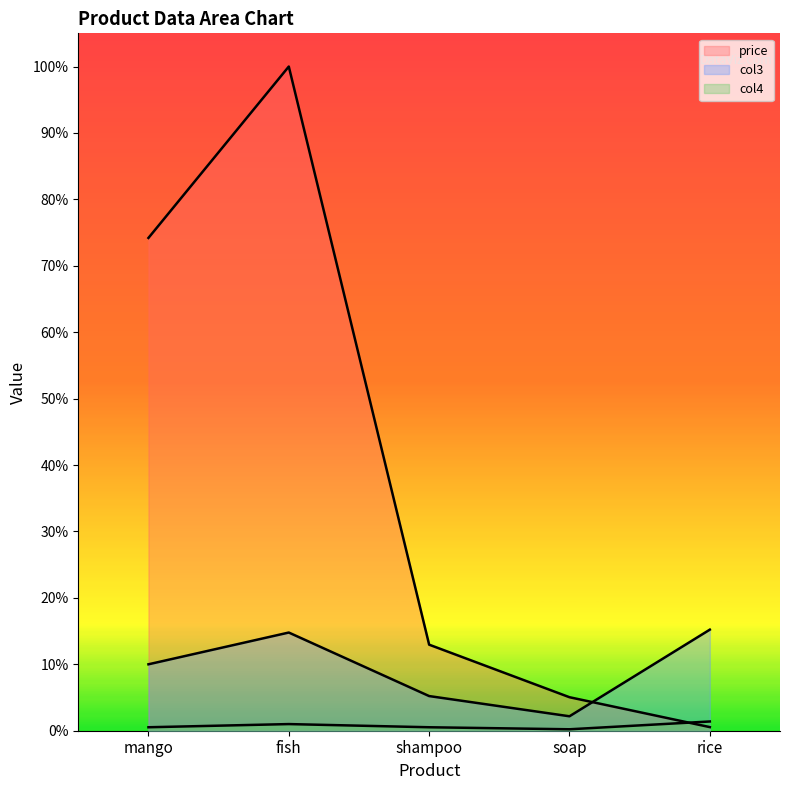

Which series has the largest total across all categories?

price